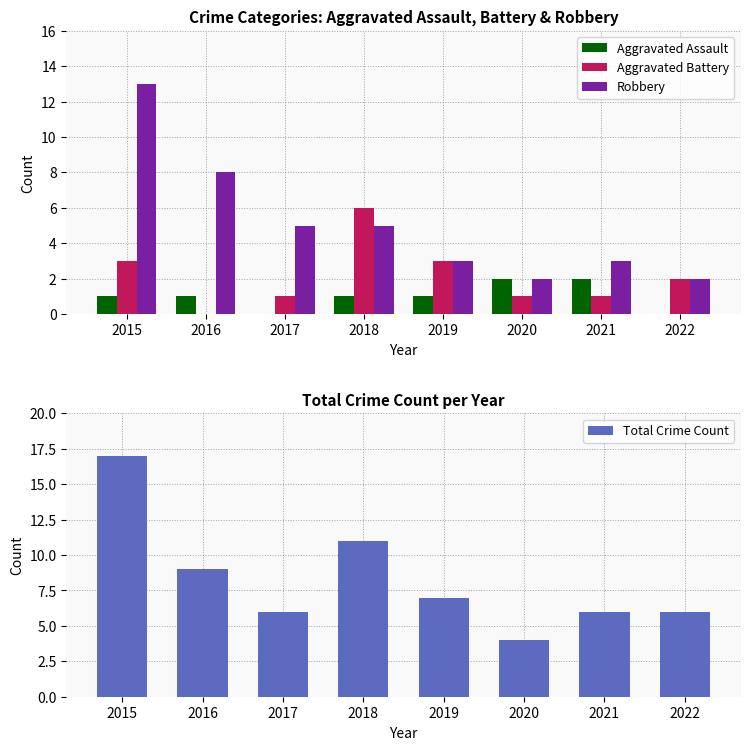

Reading left to right, list all the values displayed in this chart.

Aggravated Assault: 2015=1	2016=1	2017=0	2018=1	2019=1	2020=2	2021=2	2022=0
Aggravated Battery: 2015=3	2016=0	2017=1	2018=6	2019=3	2020=1	2021=1	2022=2
Robbery: 2015=13	2016=8	2017=5	2018=5	2019=3	2020=2	2021=3	2022=2
Total Crime Count: 2015=17	2016=9	2017=6	2018=11	2019=7	2020=4	2021=6	2022=6